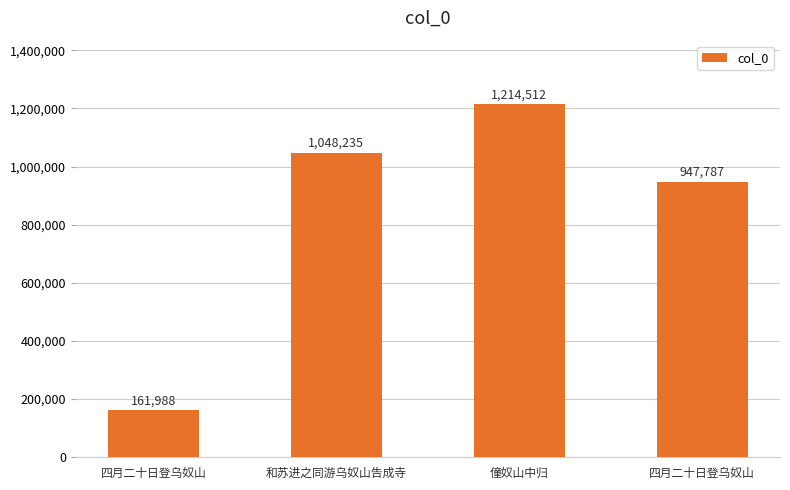

At which category does the chart reach its minimum across all series?

四月二十日登乌奴山